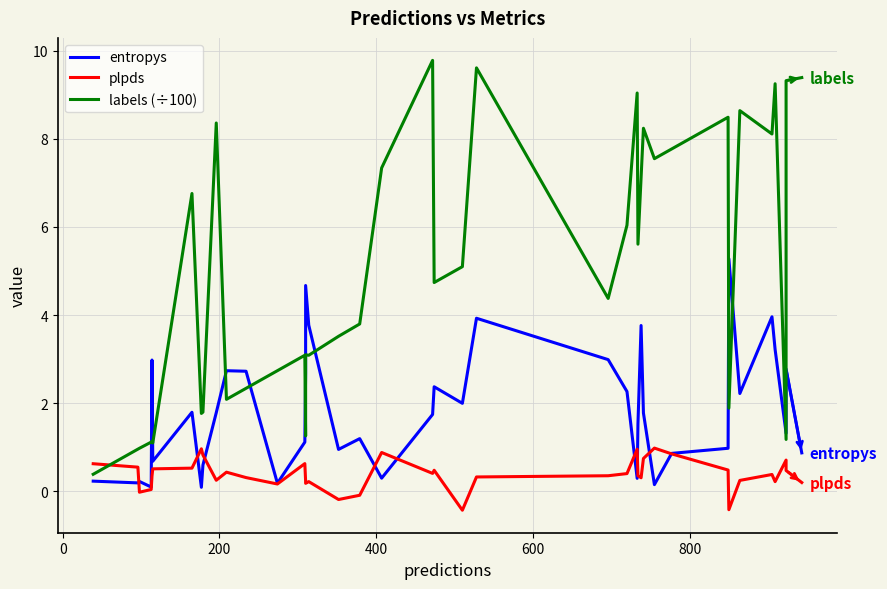

What is the label of the 6th point from the left?

800